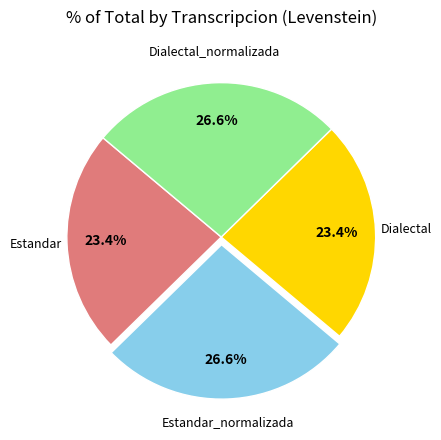

How many slices are in this pie chart?

4